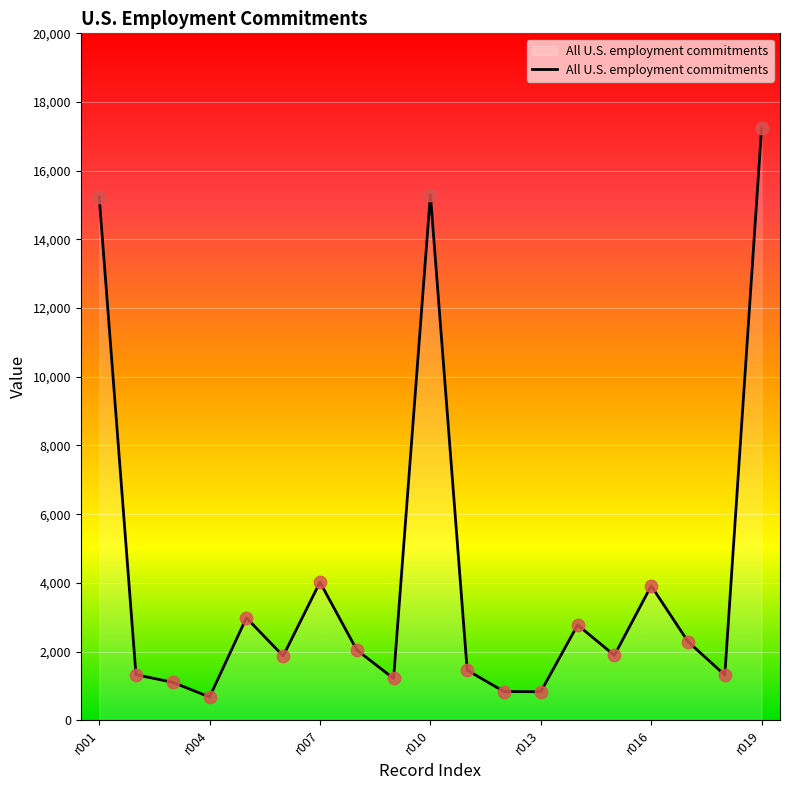

What is the minimum value shown in the chart?

676